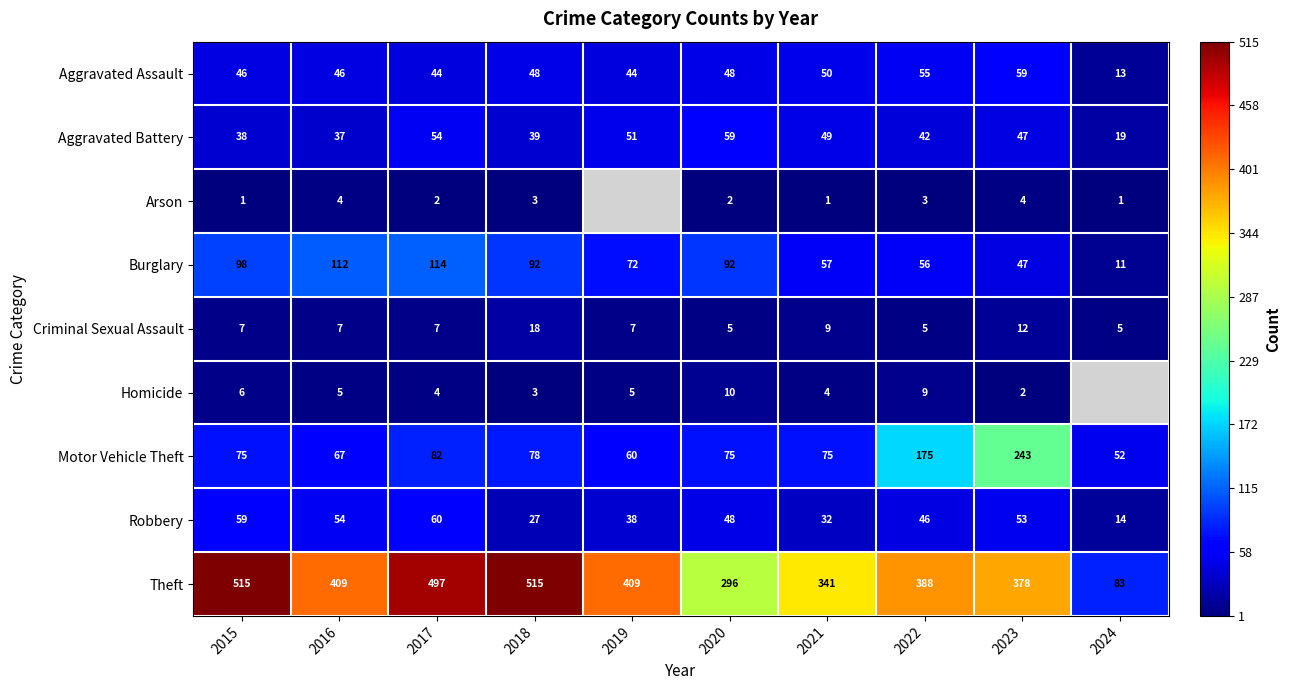

What is the difference between the second highest and second lowest values in the Criminal Sexual Assault series?

7